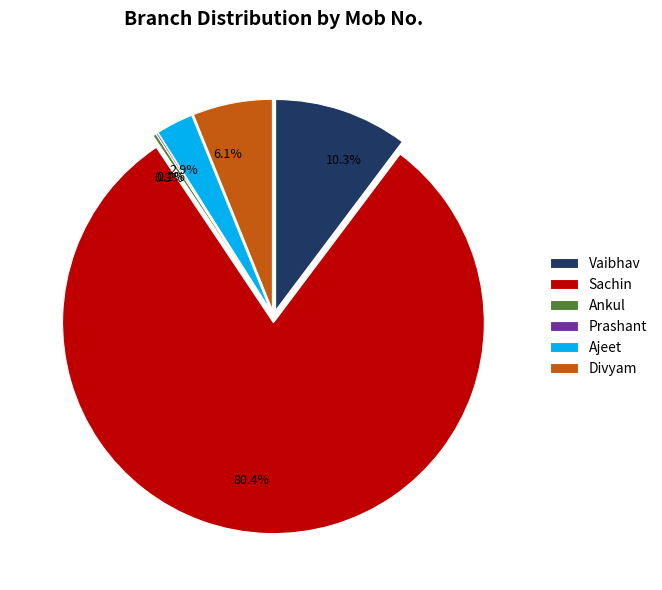

Which category accounts for the majority?

Sachin